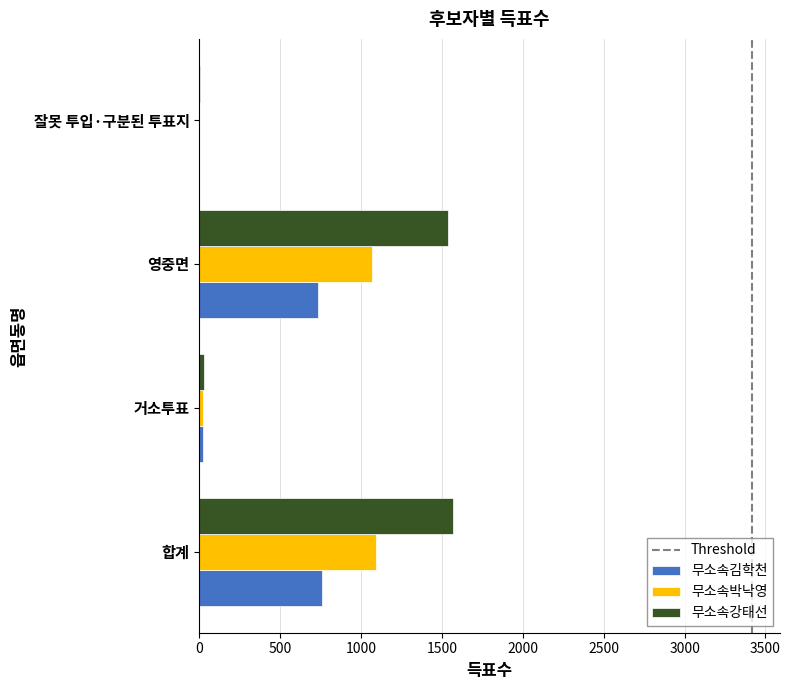

How many values in 무소속김학천 are above zero?

3